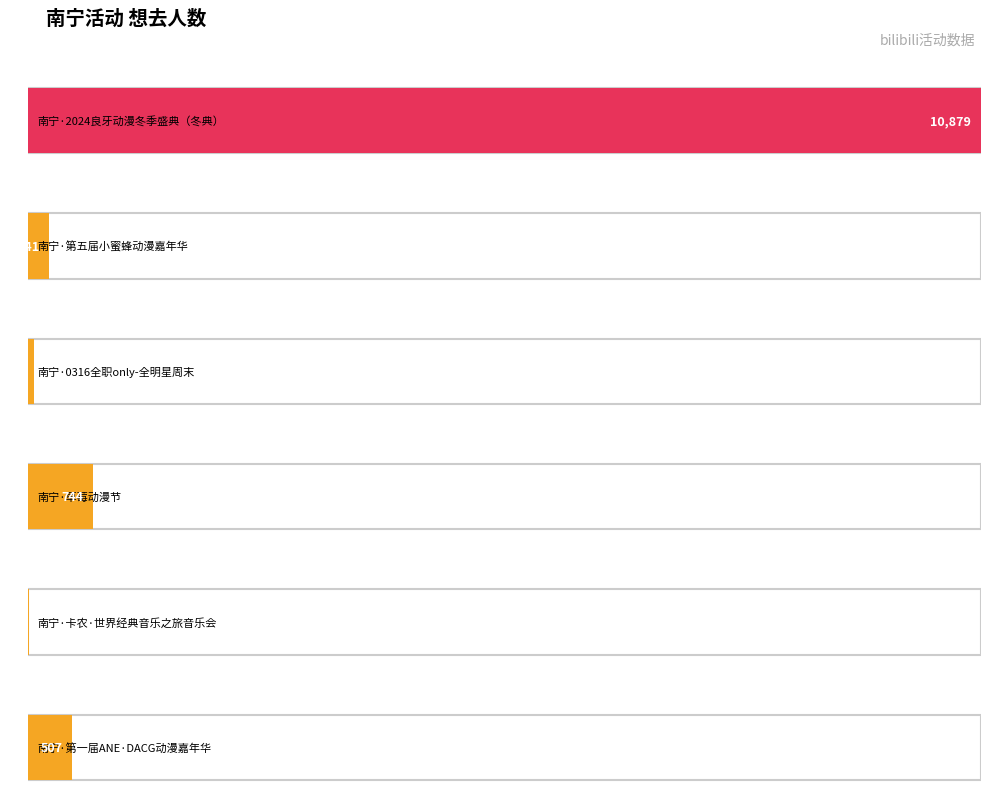

What is the difference between the second highest and minimum values?

737